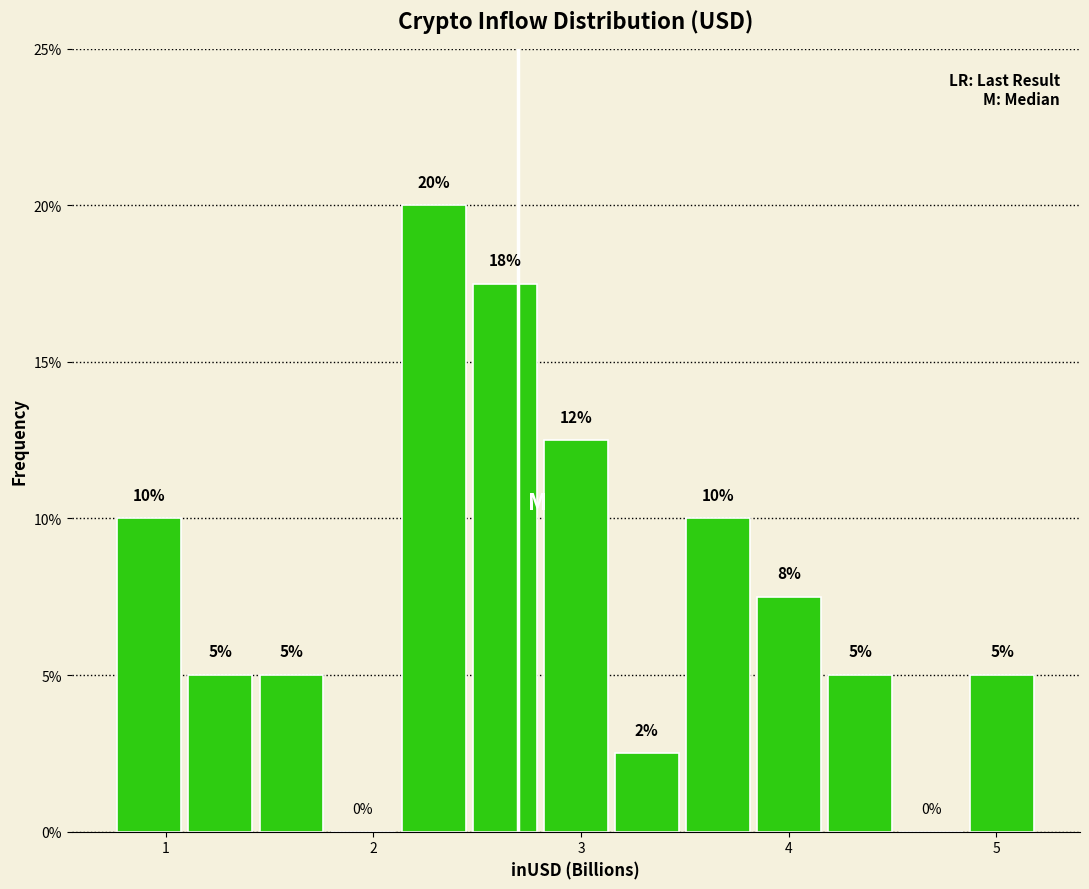

Around what value on the x-axis is the tallest bar? Give the approximate position of its centre, as read against the axis.

2.3